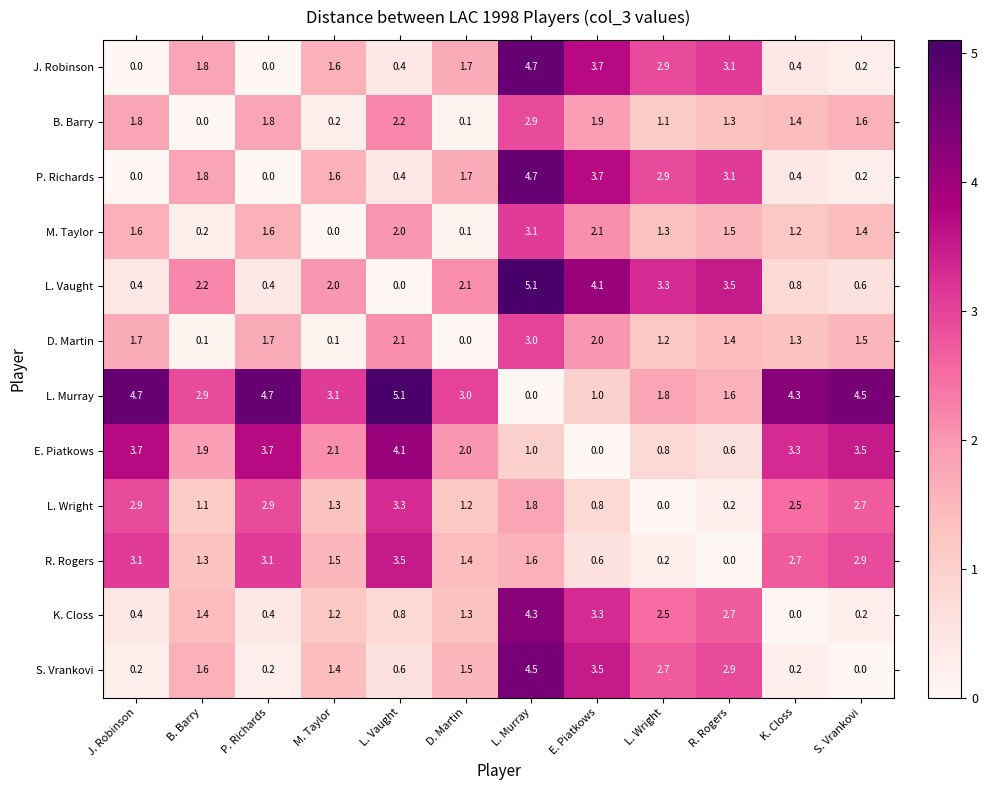

Which category has the lowest value in the E. Piatkows series?

E. Piatkows